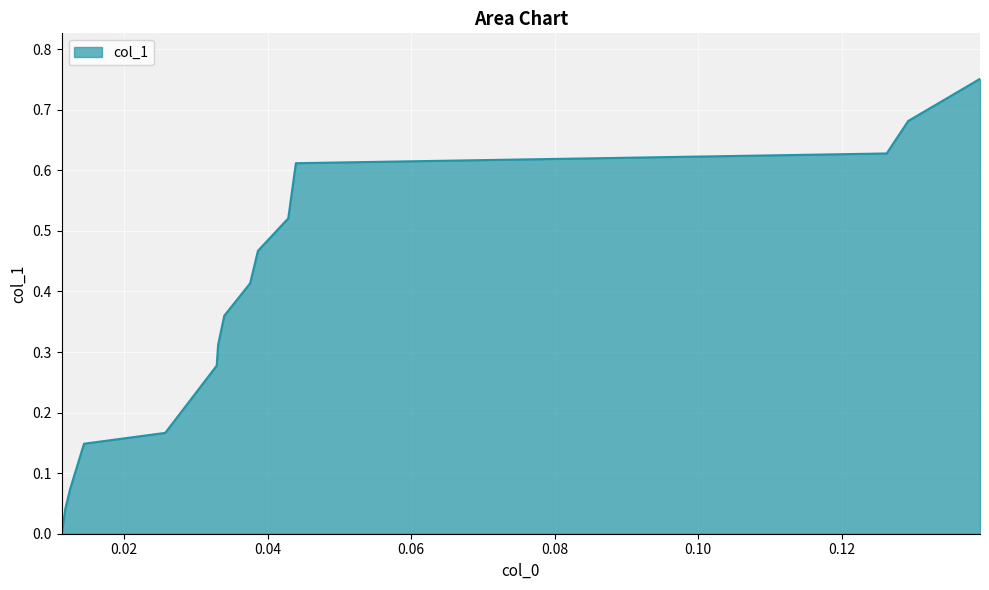

Does the chart display data point markers on the line(s)?

No